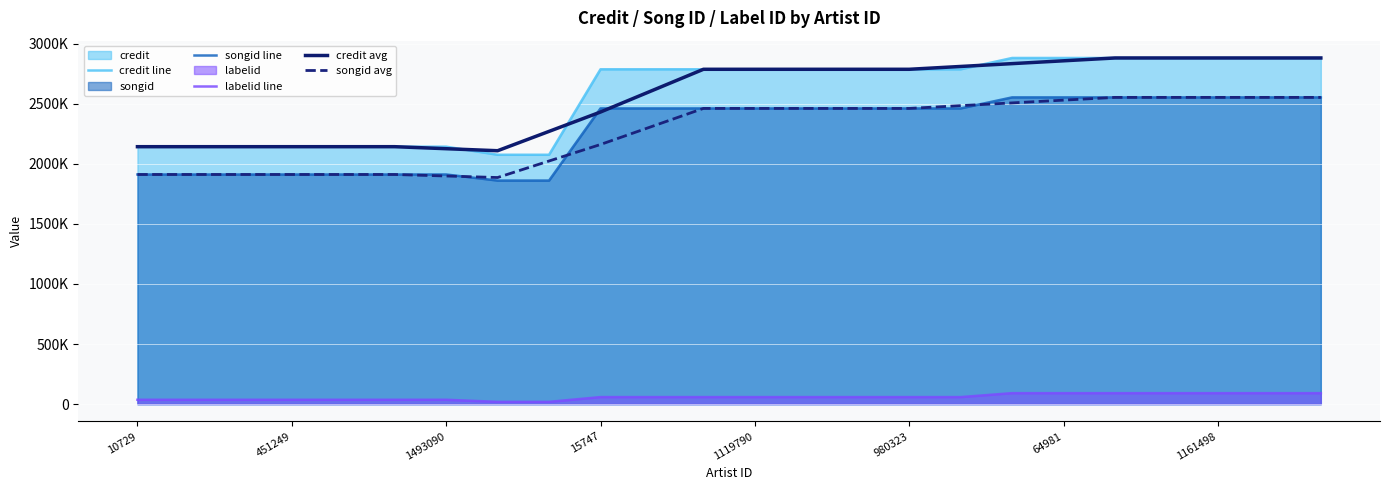

Does the chart display data point markers on the line(s)?

No